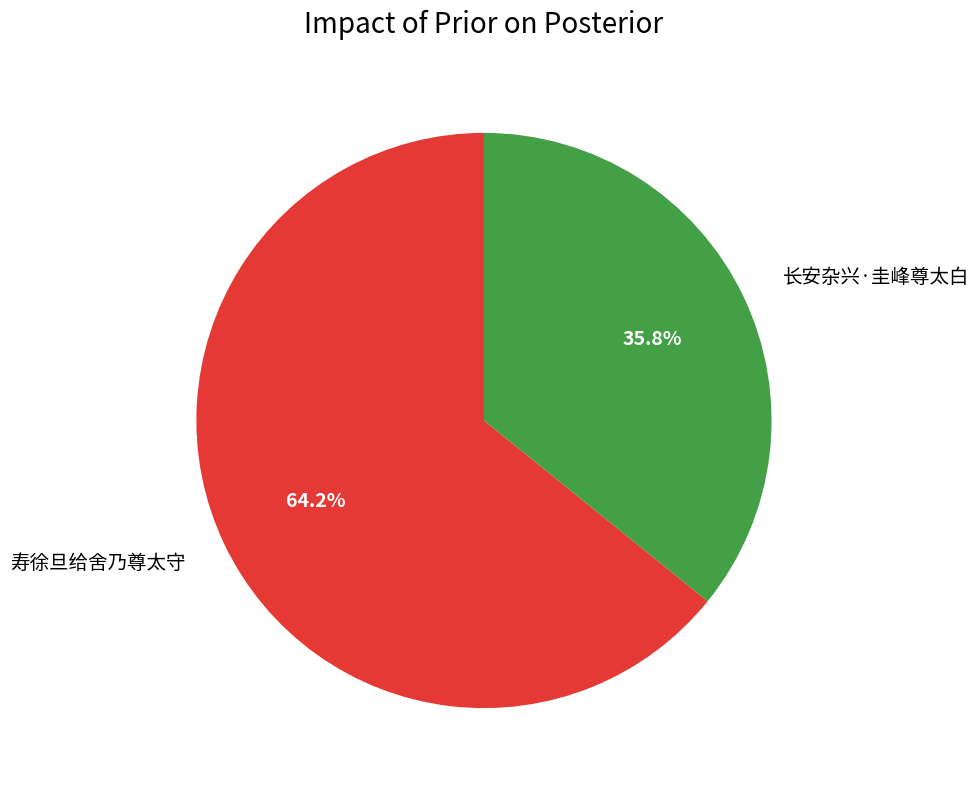

Rank the categories by value from lowest to highest.

长安杂兴·圭峰尊太白, 寿徐旦给舍乃尊太守